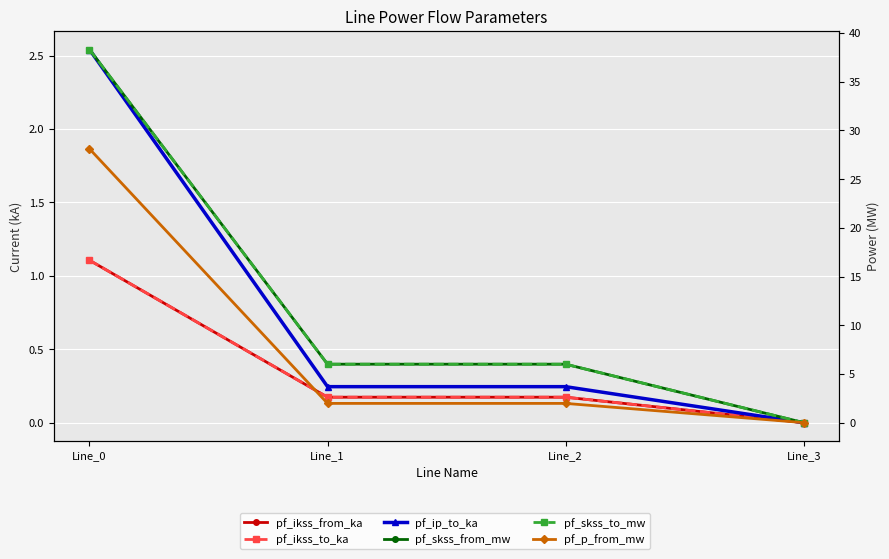

Does the chart display data point markers on the line(s)?

Yes